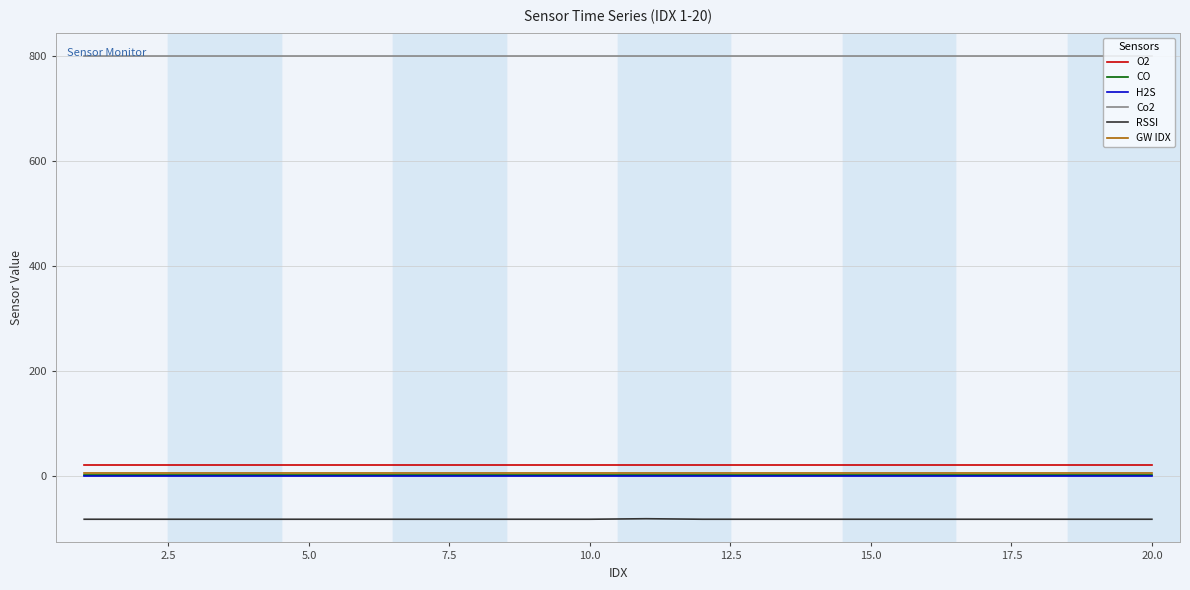

Which series has the largest total across all categories?

Co2